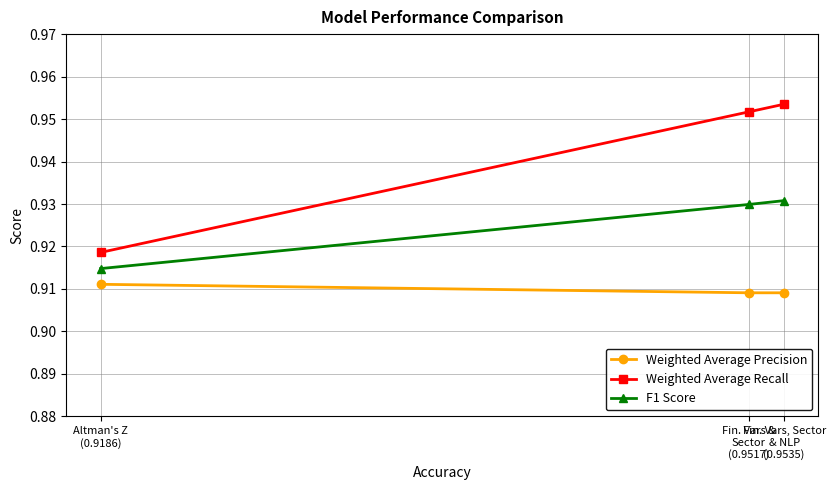

Rank the series at Fin. Vars &
Sector
(0.9517) from lowest to highest value.

Weighted Average Precision, F1 Score, Weighted Average Recall